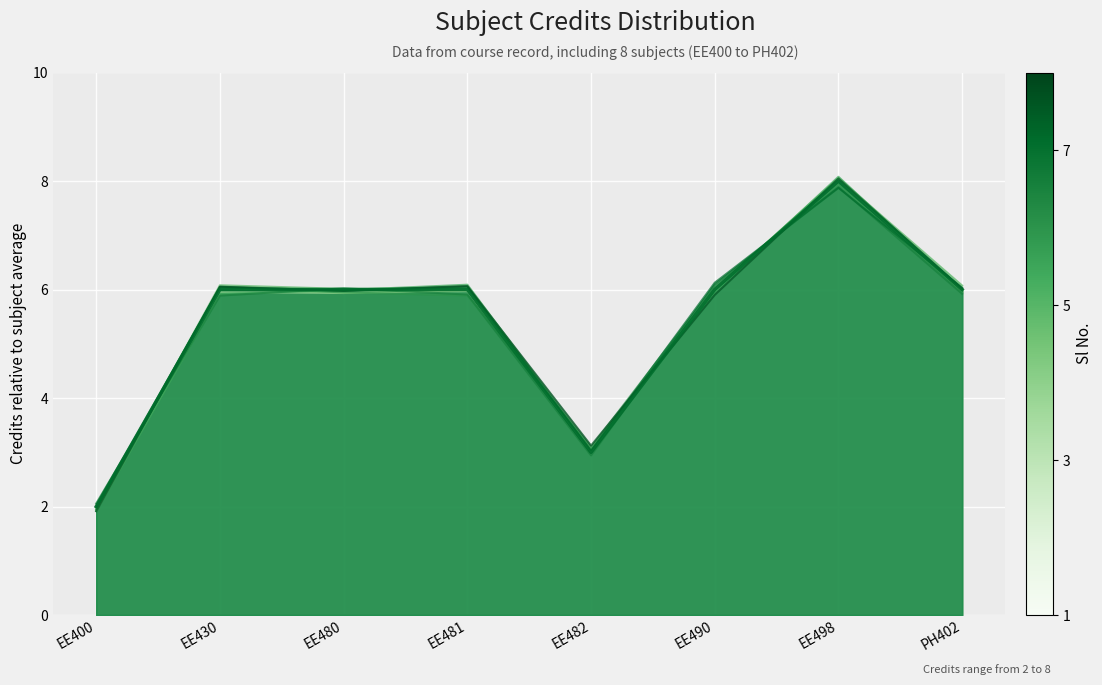

How many data points does each series have?

8